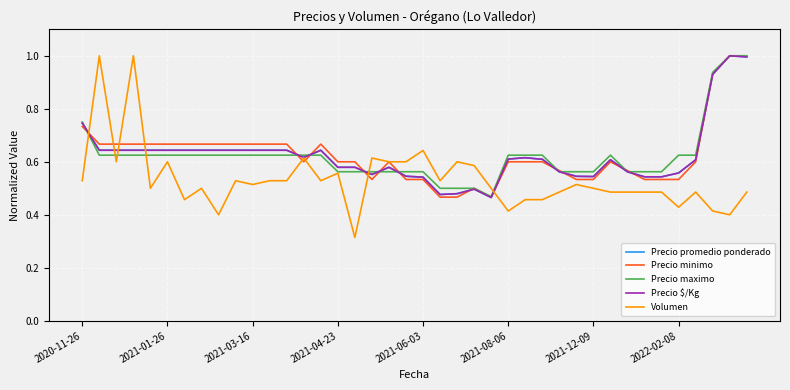

What is the maximum value for Precio promedio ponderado?

1.0